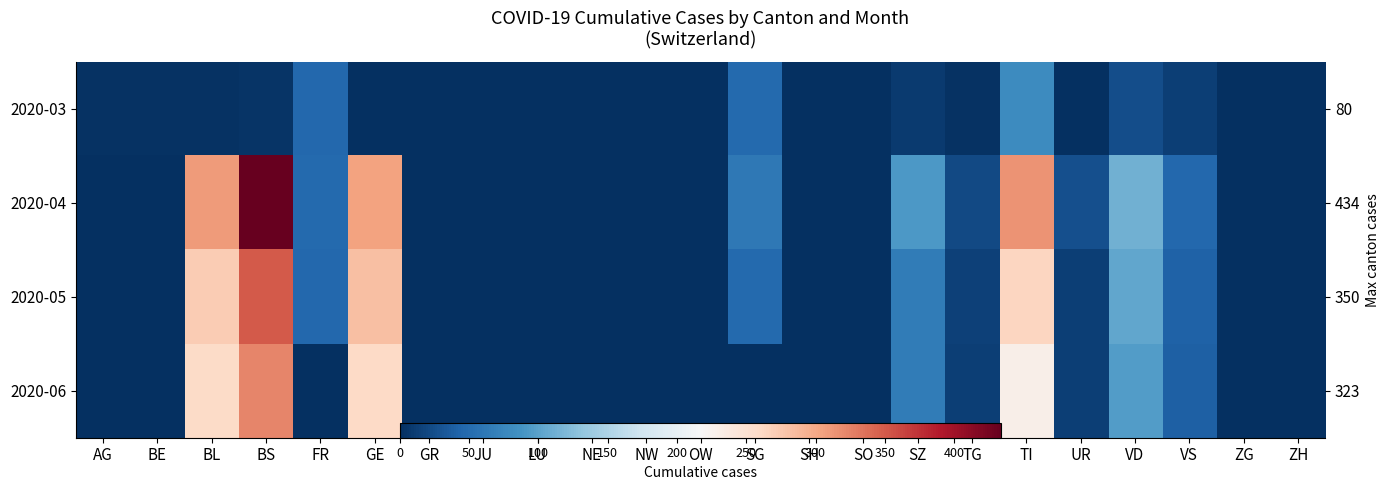

Which label corresponds to the largest value in the chart?

BS